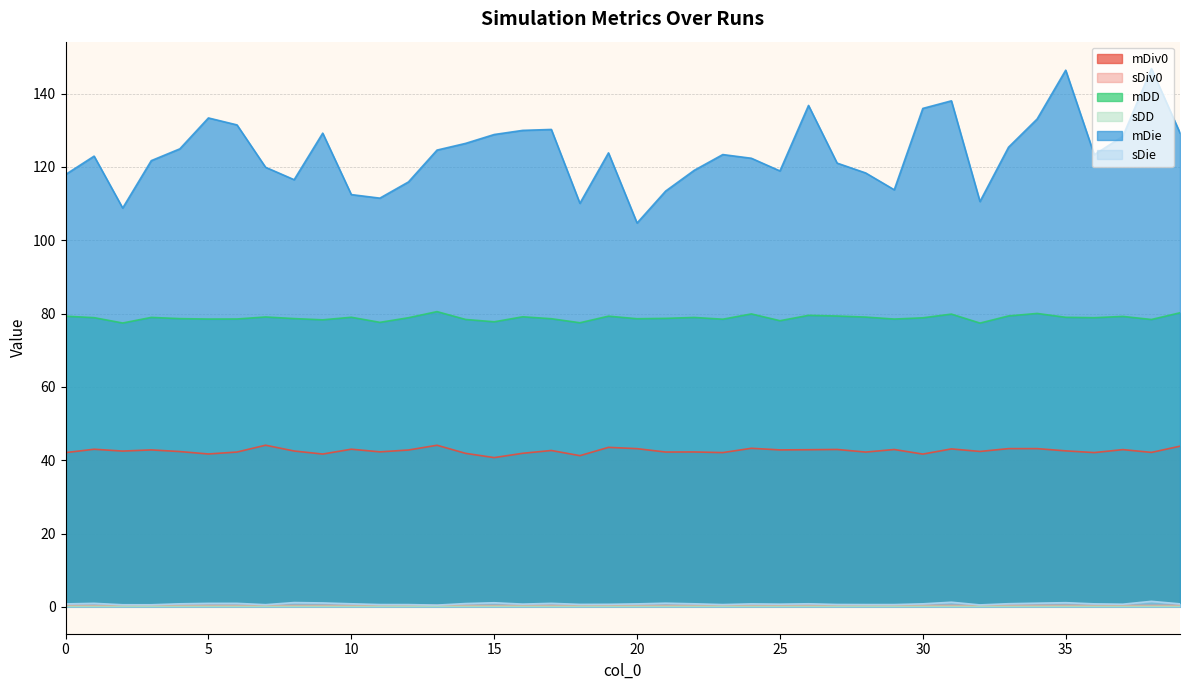

What is the minimum value shown in the chart?

0.1